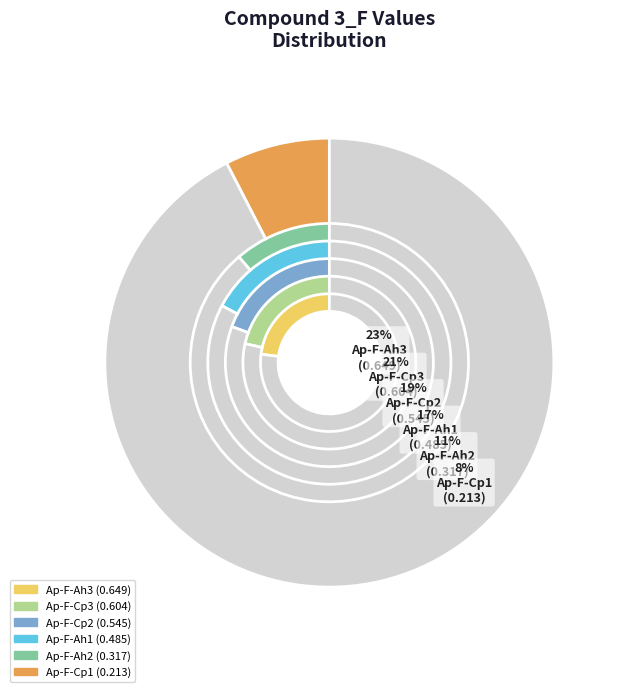

What is the smallest slice in the pie chart?

Ap-F-Cp1